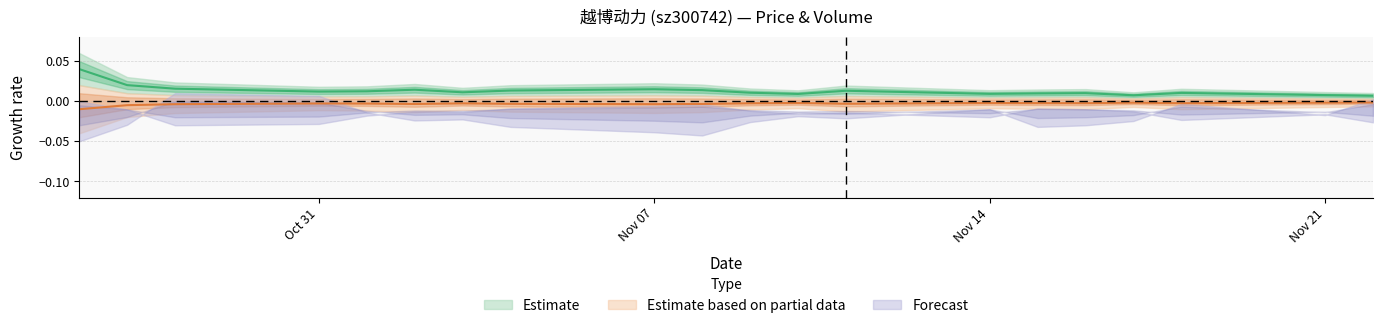

Where is volume nearest to the value 0?

2022-11-22